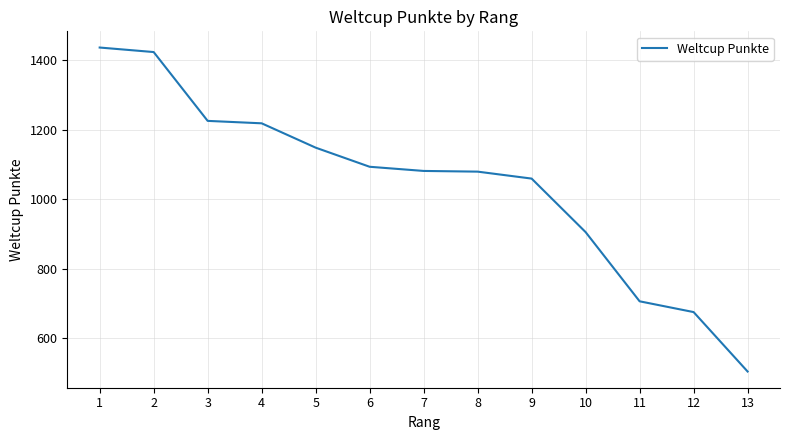

What is the difference between the maximum and minimum values?

932